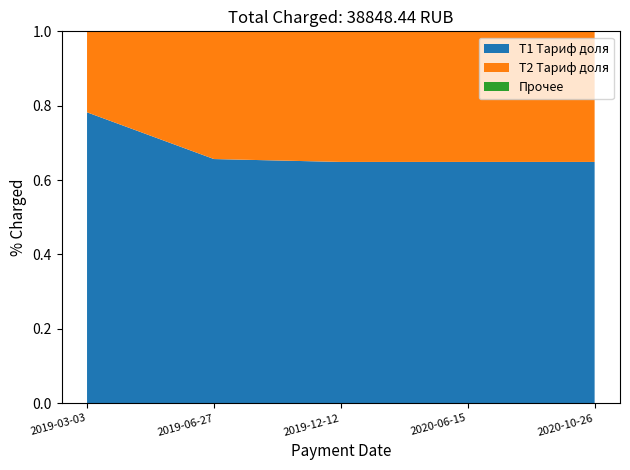

The T1 Тариф доля series shows 0.4 at 2019-03-03. True or false?

False